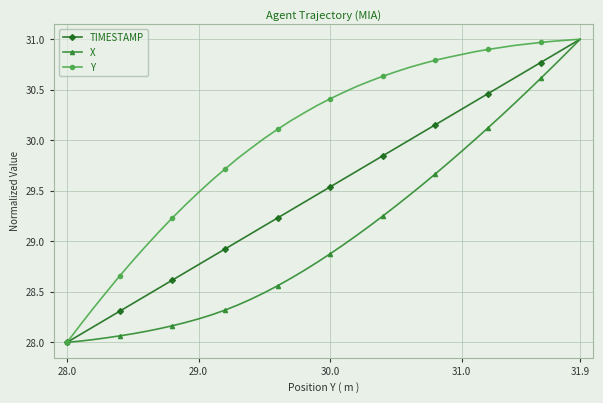

What is the difference between the maximum and minimum values in the Y series?

3.0